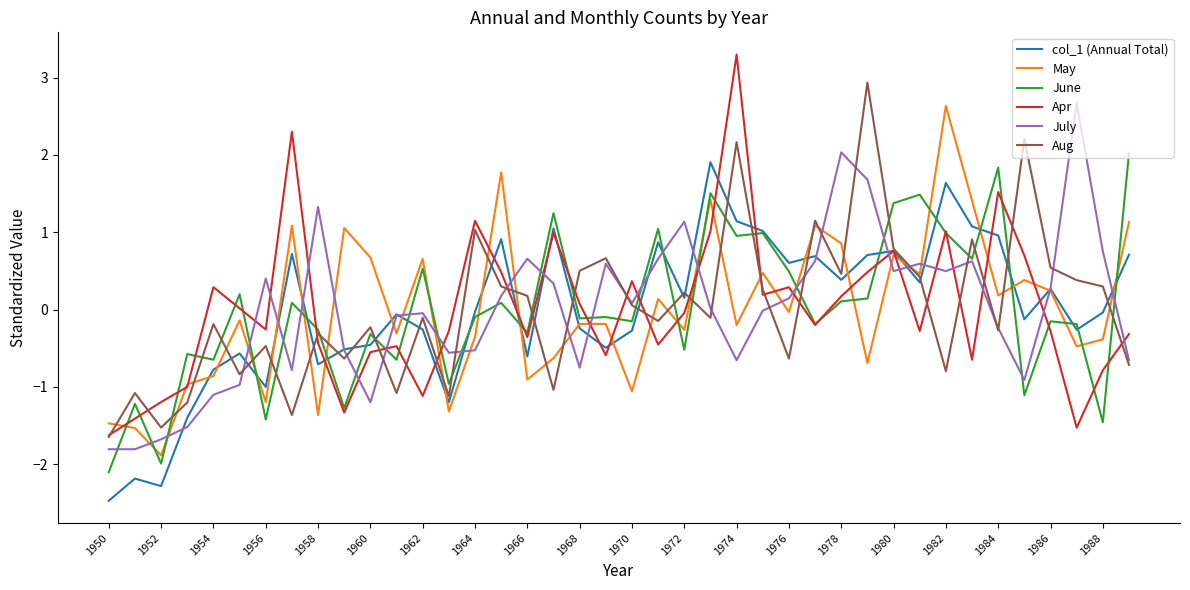

Is this an area chart (filled region under the line)?

No